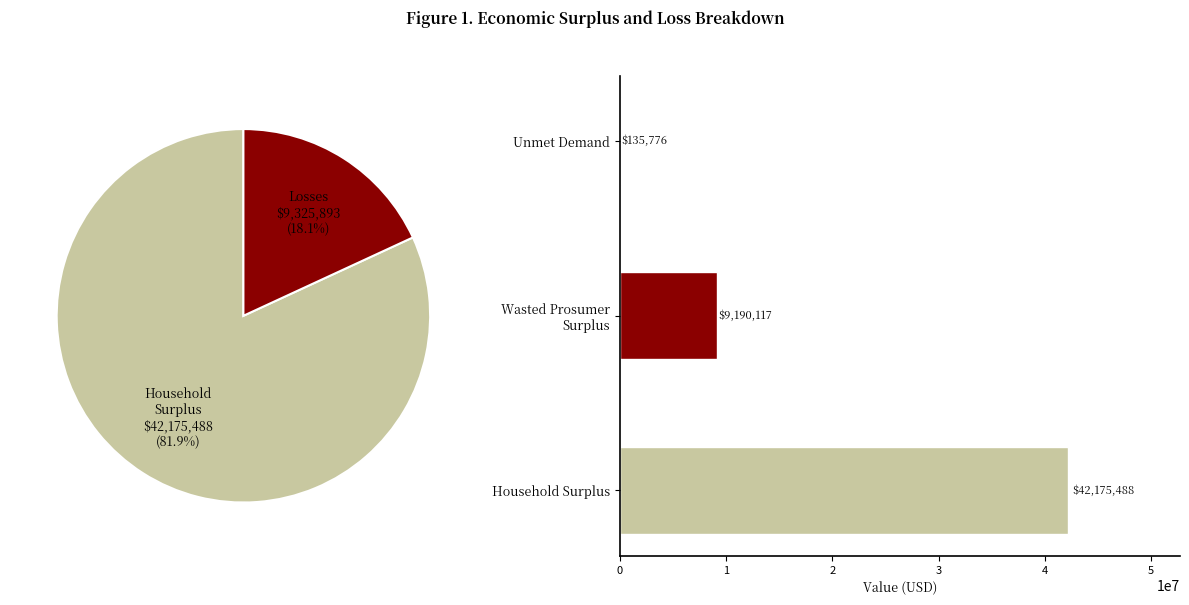

What is the largest slice in the pie chart?

Household Surplus